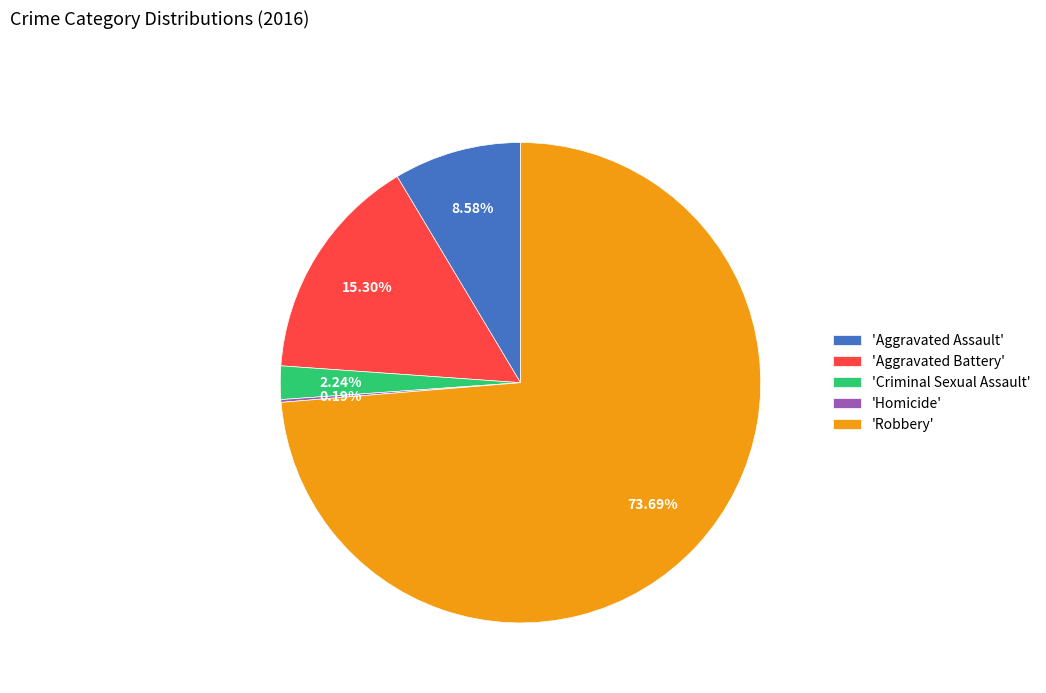

Which category has the biggest portion of the pie?

'Robbery'